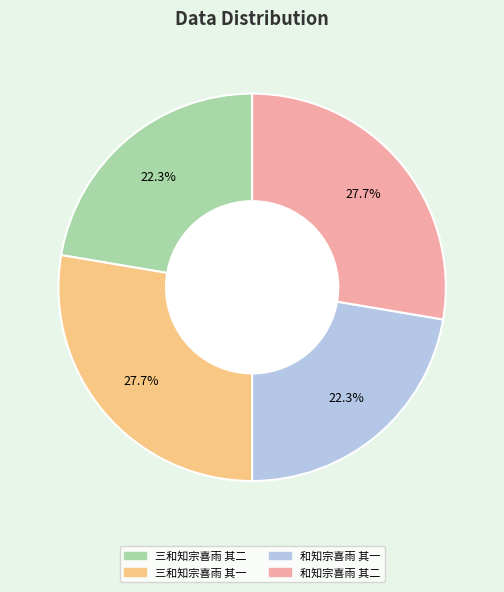

Combined, what portion of the pie is 和知宗喜雨 其二 and 和知宗喜雨 其一?

50.0%